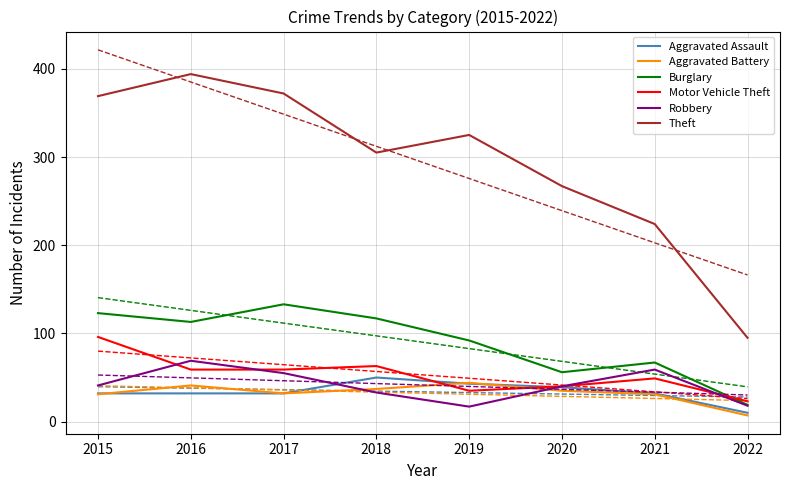

List the labels in order of Aggravated Assault value, smallest first.

2022, 2015, 2016, 2017, 2021, 2020, 2019, 2018